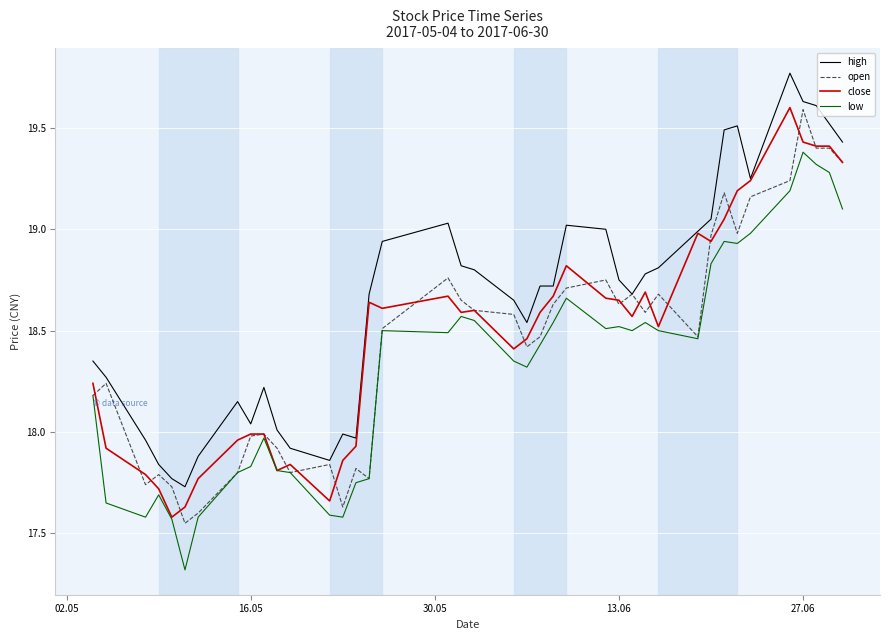

Which series has the largest total across all categories?

high